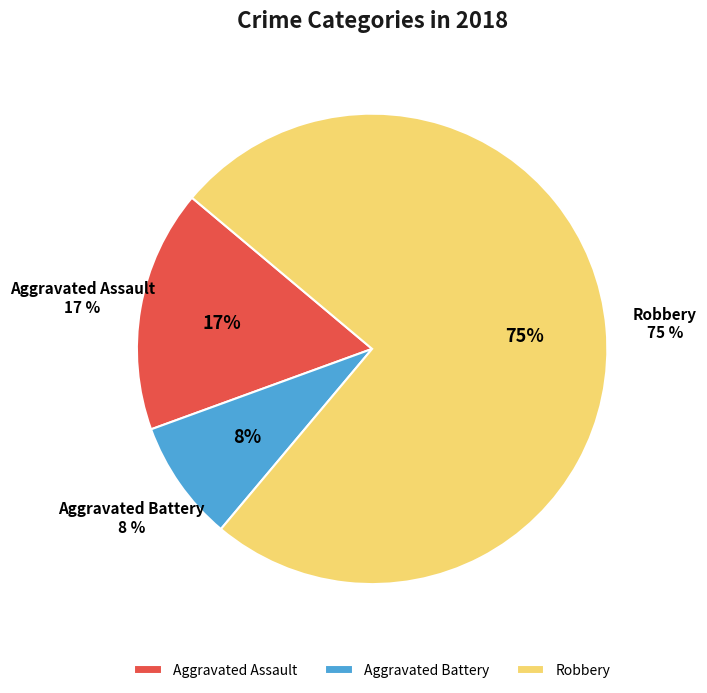

Which slice is the largest?

Robbery